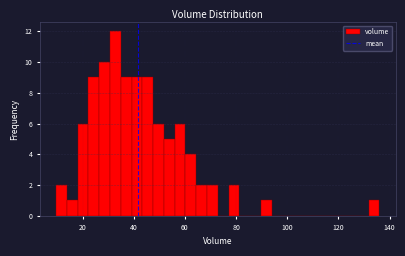

Read against the x-axis, roughly where is the centre of the tallest bar?

32